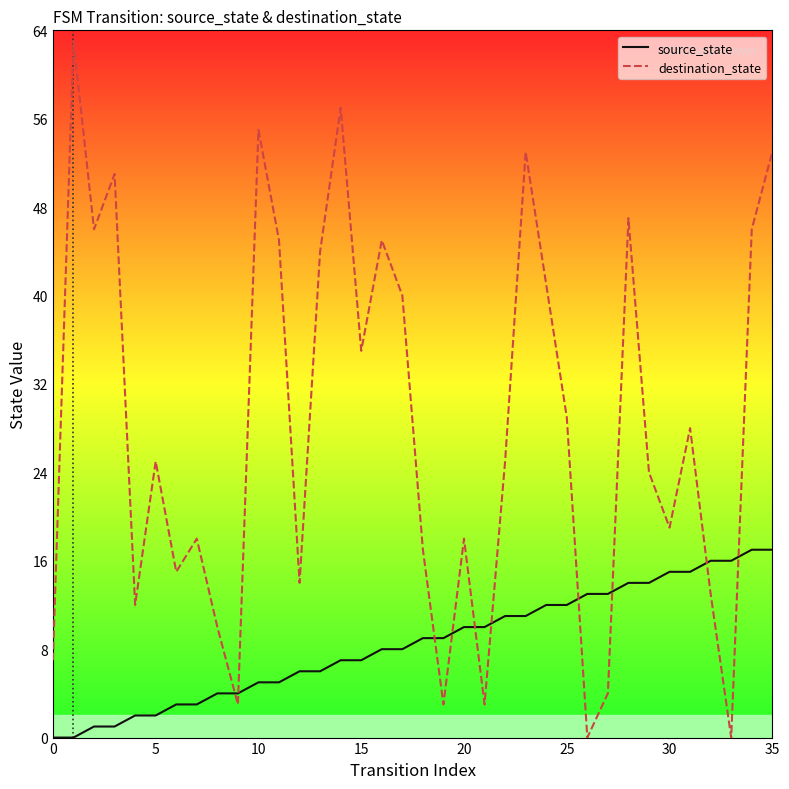

What is the maximum value for destination_state?

63